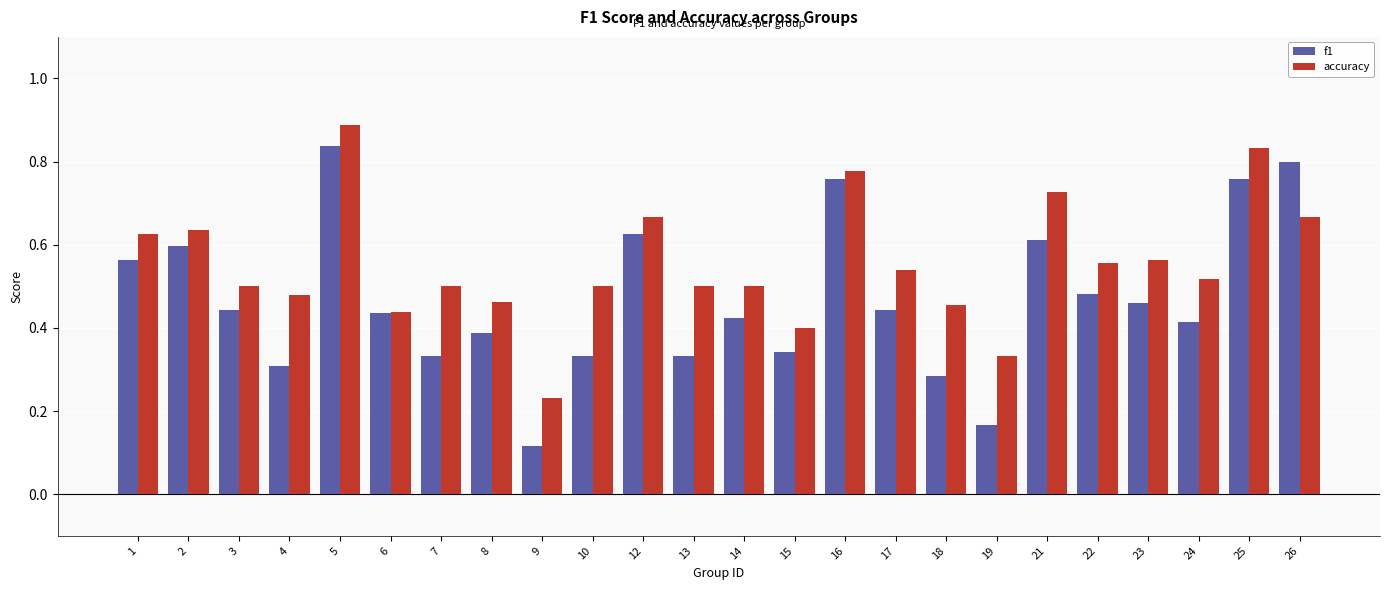

What is the sum of all accuracy values?

13.3